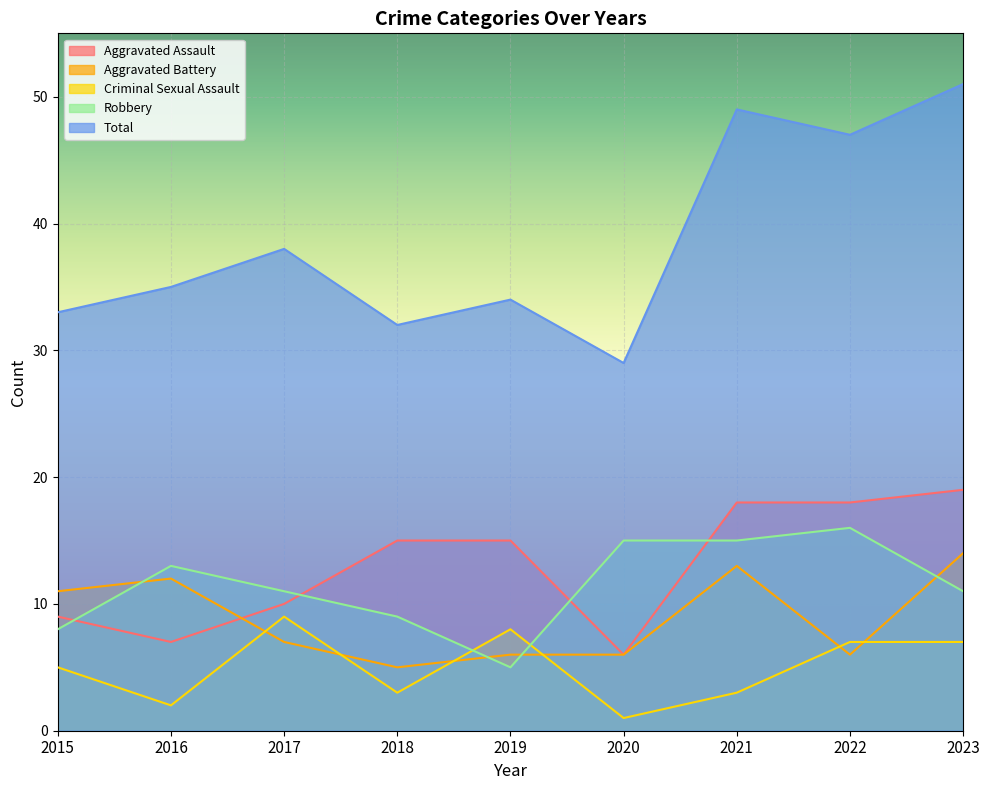

What is the lowest value of the Criminal Sexual Assault series?

1